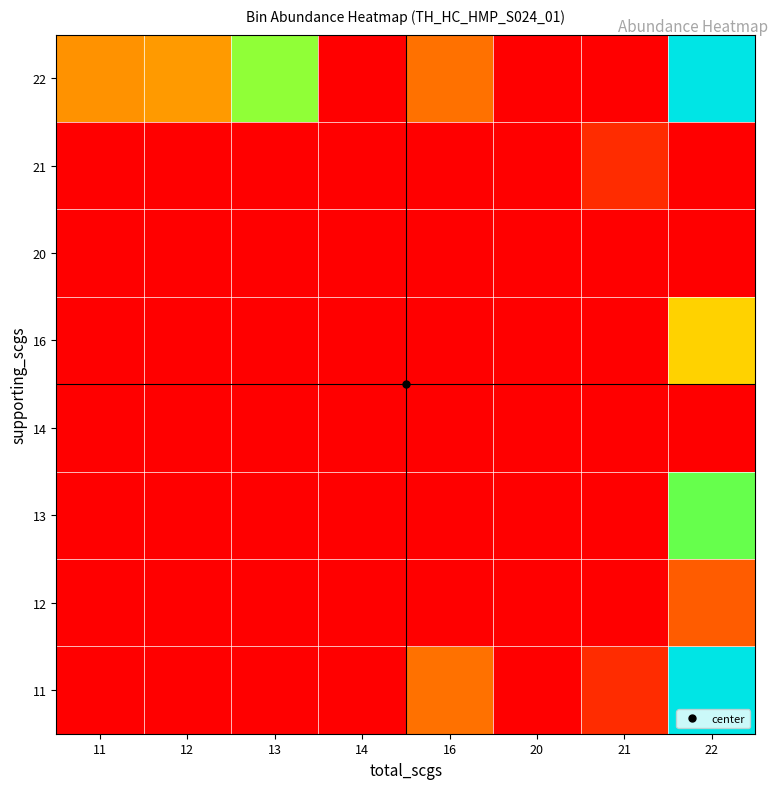

List the series in order of their peak value, highest first.

11, 22, 13, 16, 12, 21, 14, 20